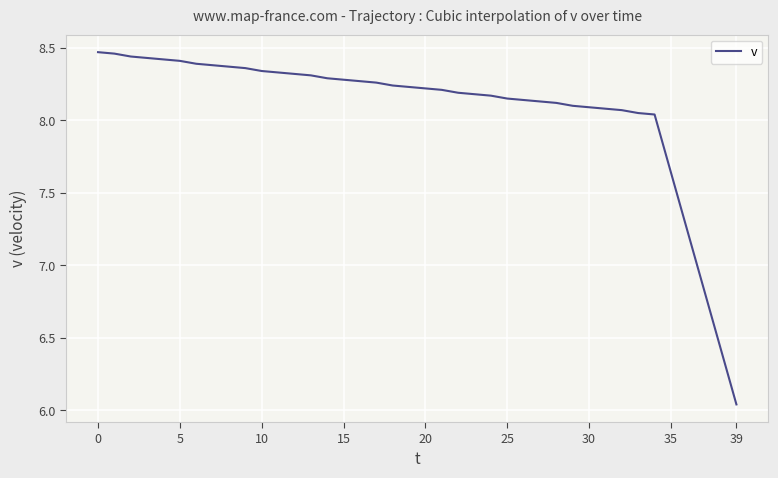

What is the difference between the maximum and minimum values?

2.4